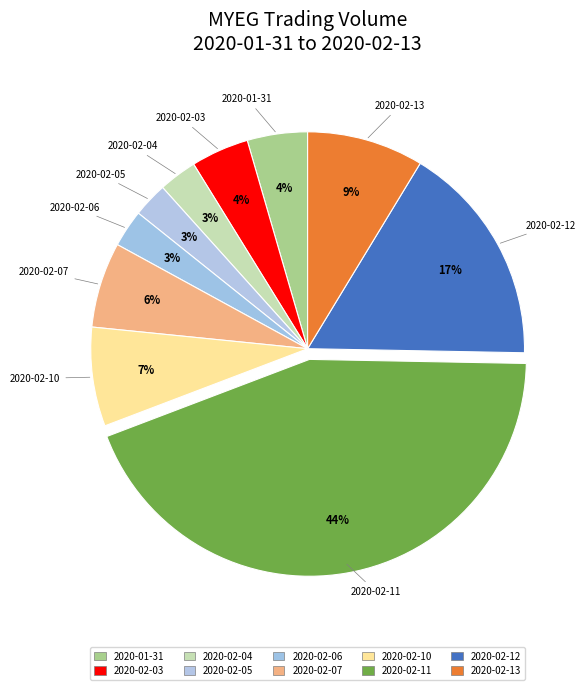

What is the change in value from 2020-02-03 to 2020-02-07?

+13146700